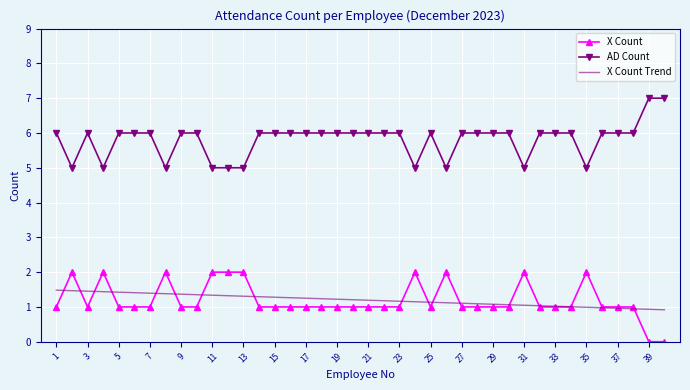

List the series in order of their peak value, lowest first.

X Count Trend, X Count, AD Count